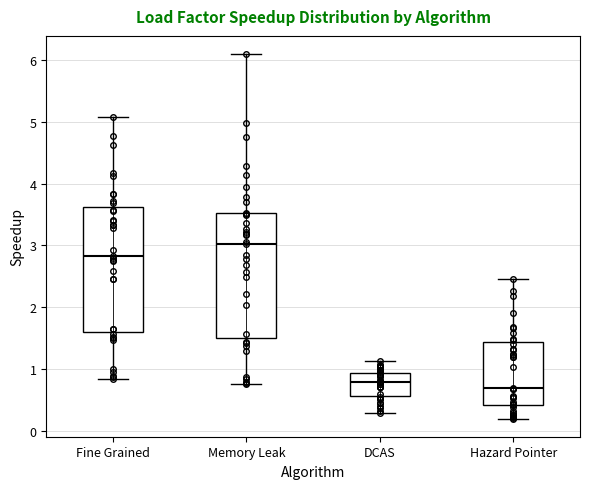

Reading left to right, read every box against the y-axis: the position of its median line, the range the box covers, and the ends of its whiskers. The values are not printed on the chart, so give them approximately, as read against the axis.

Fine Grained: median 2.8, box 1.6 to 3.6, whiskers 0.8 to 5.1
Memory Leak: median 3.0, box 1.5 to 3.5, whiskers 0.8 to 6.1
DCAS: median 0.8, box 0.6 to 0.9, whiskers 0.3 to 1.1
Hazard Pointer: median 0.7, box 0.4 to 1.4, whiskers 0.2 to 2.5